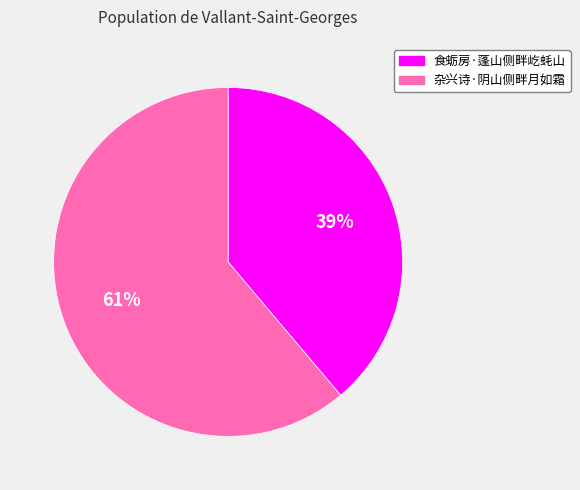

Rank the categories by value from highest to lowest.

杂兴诗·阴山侧畔月如霜, 食蛎房·蓬山侧畔屹蚝山